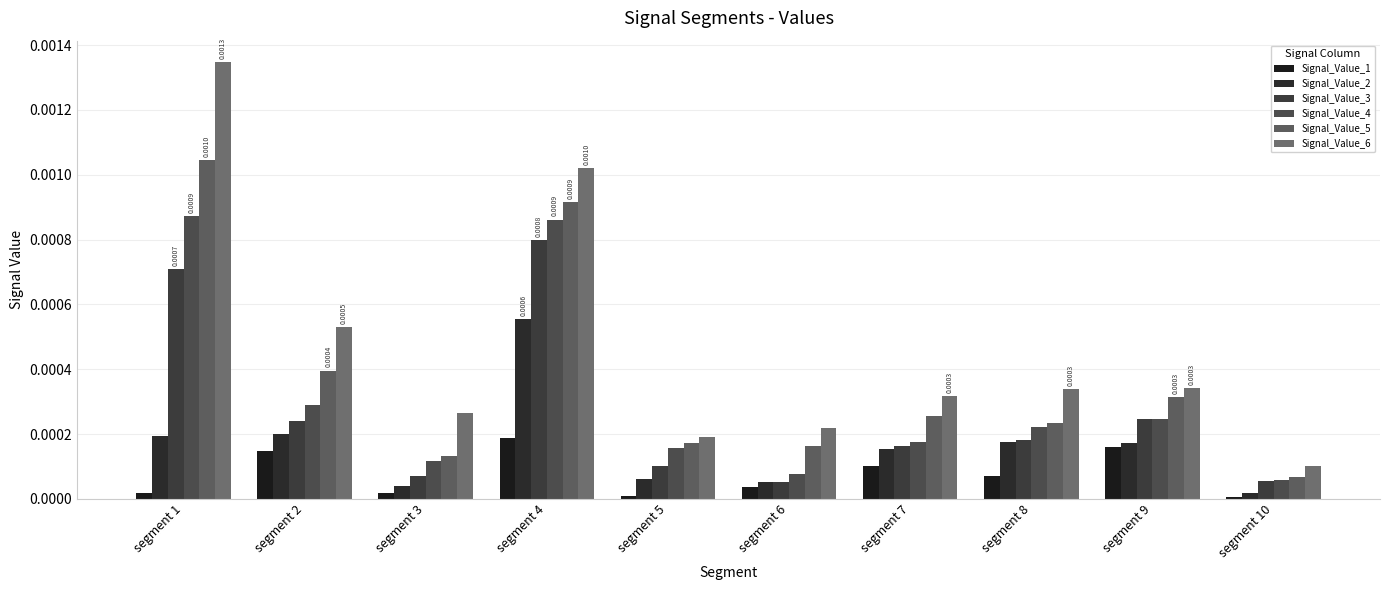

Which series has the largest range (max minus min)?

Signal_Value_6